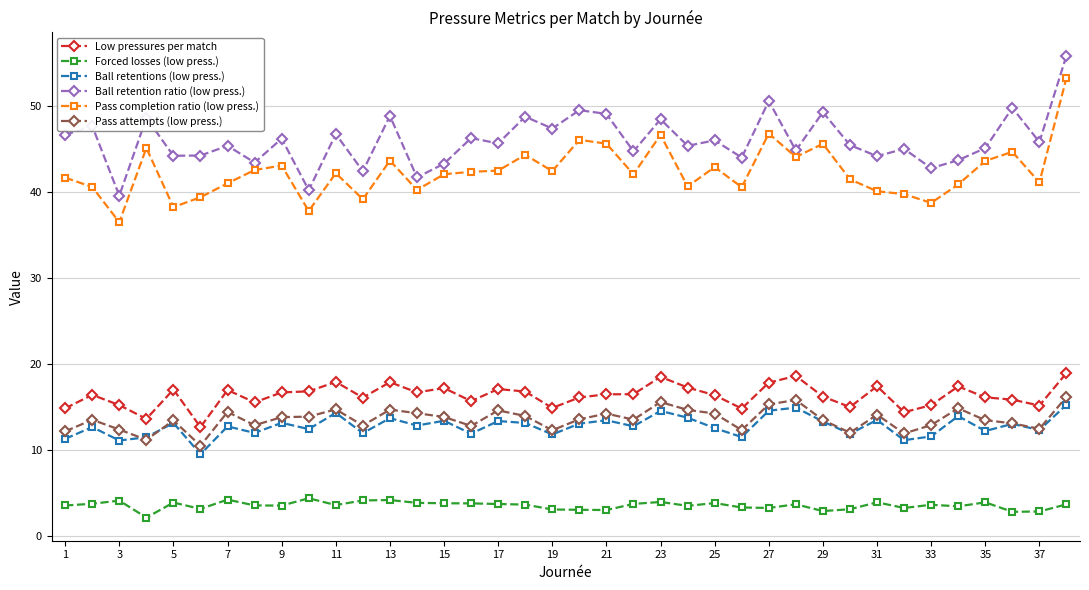

True or false: Ball retention ratio (low press.) and Low pressures per match intersect in this chart.

False